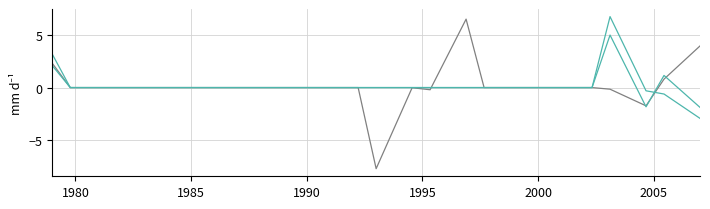

How many lines are shown in the chart?

3